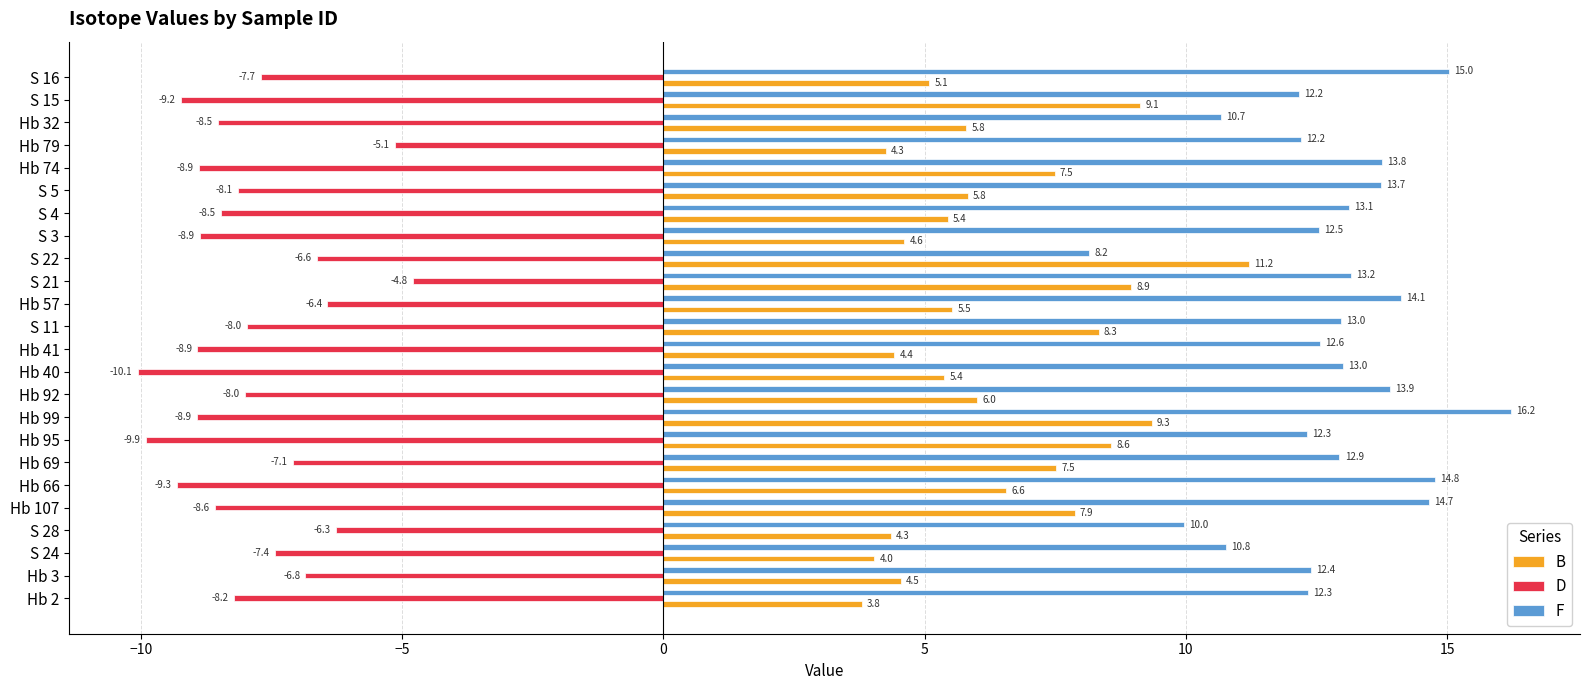

What is the difference between the second highest and second lowest values in the D series?

4.8